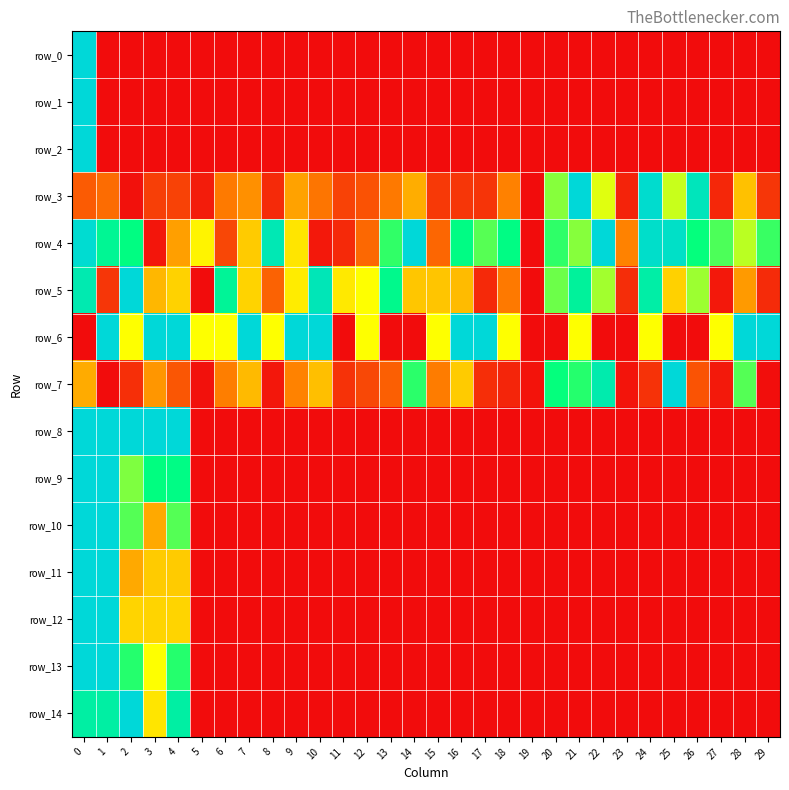

Is the value of row_2 at 13 greater than the value of row_8 at 26?

No